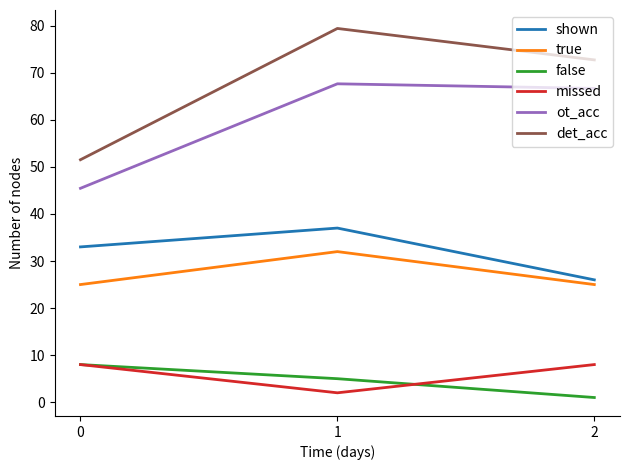

Count the number of categories in the chart.

3